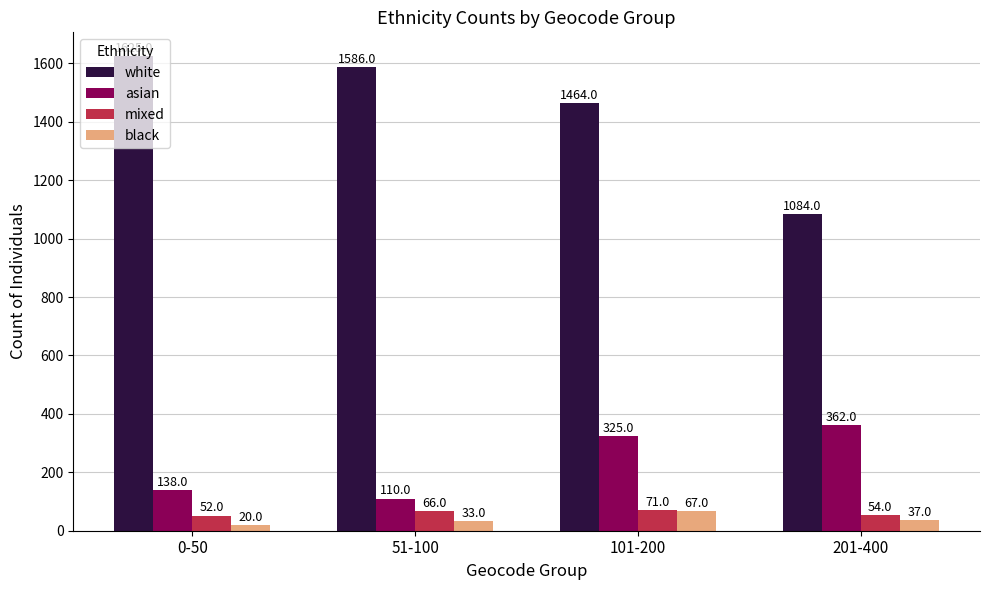

What is the label of the 3rd bar from the right?

51-100